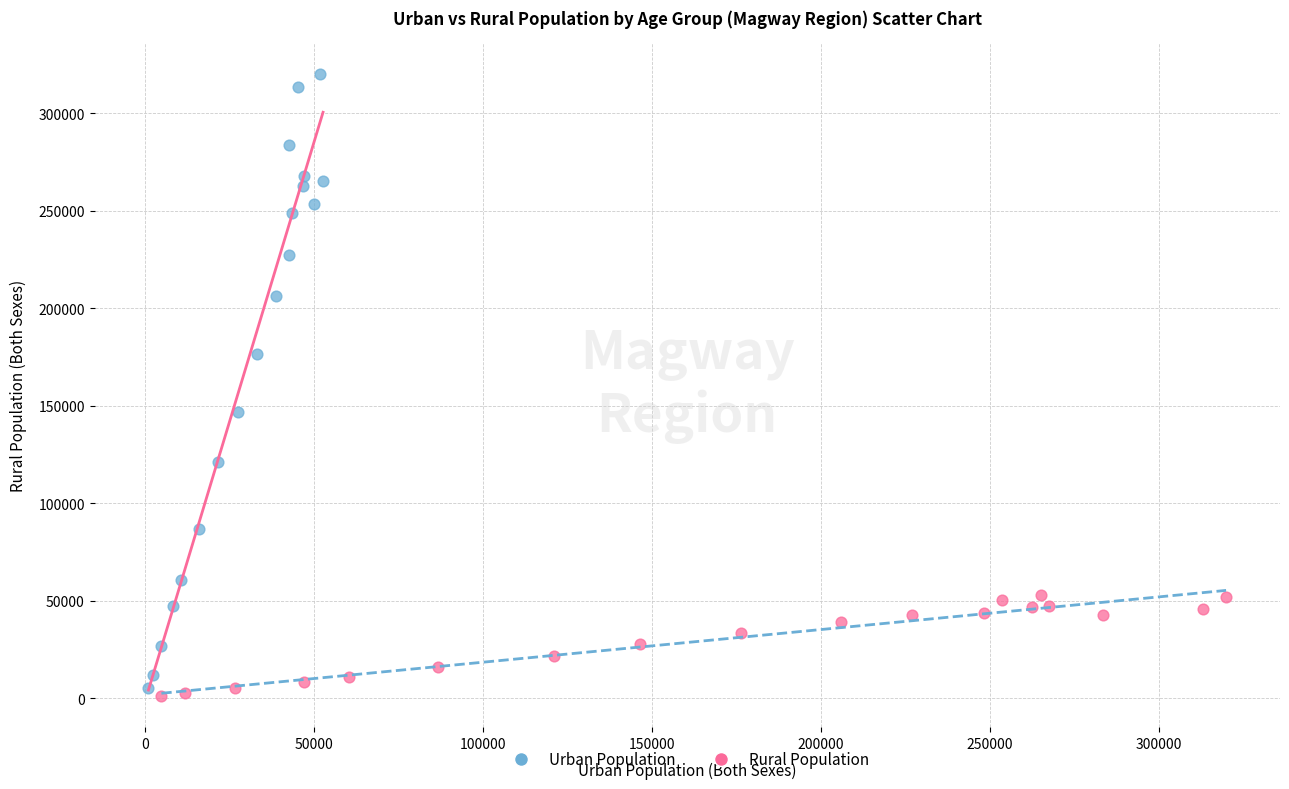

Which series contains the lowest Y value?

Rural Population